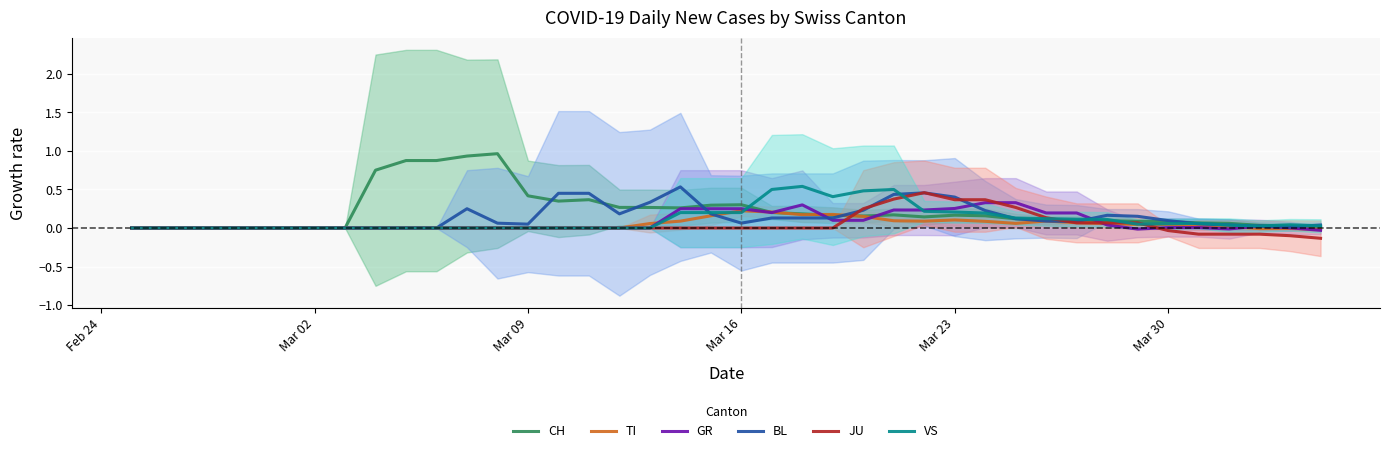

Is it true that CH equals 0.7 at Mar 09?

False